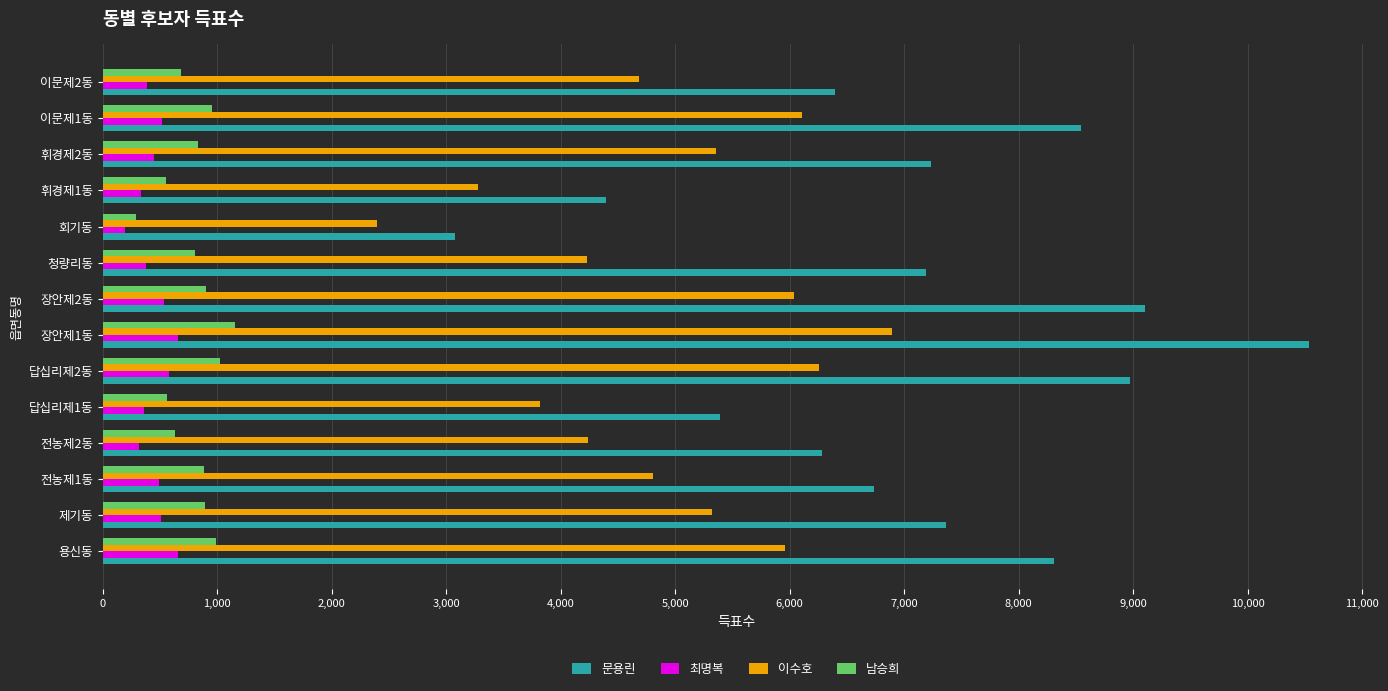

The value of 이수호 at 휘경제2동 is 5356. True or false?

True